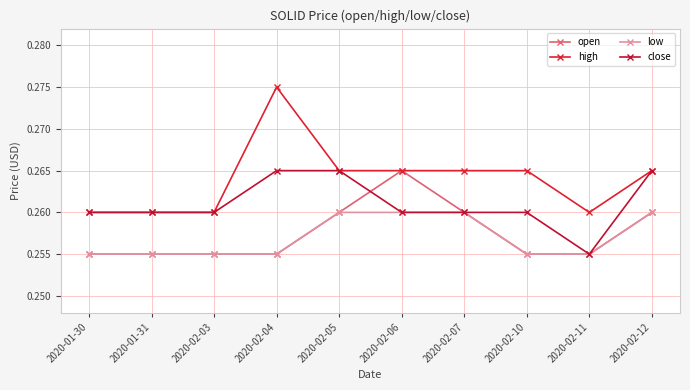

What is the label of the 7th point from the left?

2020-02-07